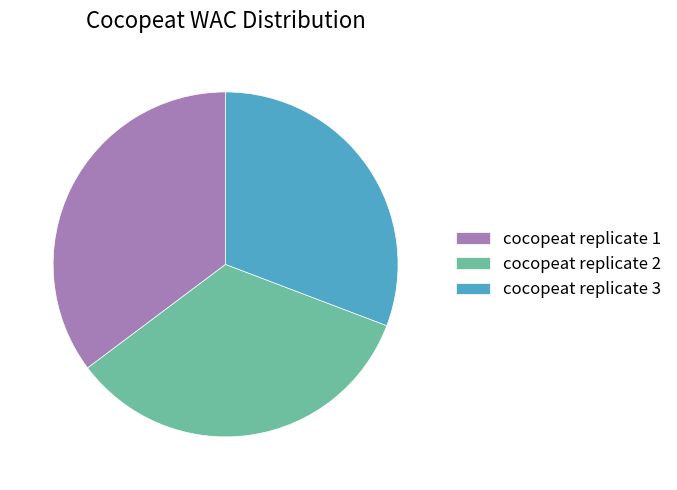

The cocopeat replicate 1 slice represents 44% of the pie. True or false?

False